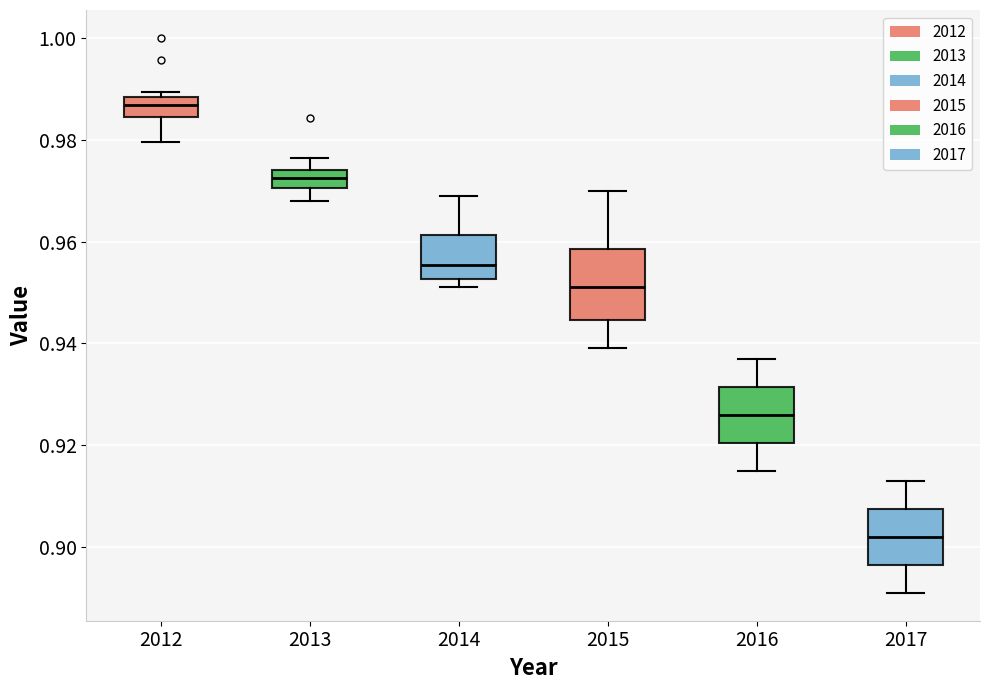

Reading left to right, transcribe this box plot: for each box, give where its median line is, the range the box spans, and where its two whiskers end, as read against the y-axis. The values are not printed on the chart, so give them approximately, as read against the axis.

2012: median 0.986, box 0.984 to 0.988, whiskers 0.980 to 0.990
2013: median 0.972, box 0.970 to 0.974, whiskers 0.968 to 0.976
2014: median 0.956, box 0.952 to 0.962, whiskers 0.952 (just below the box's lower edge) to 0.970
2015: median 0.952, box 0.944 to 0.958, whiskers 0.940 to 0.970
2016: median 0.926, box 0.920 to 0.932, whiskers 0.916 to 0.938
2017: median 0.902, box 0.896 to 0.908, whiskers 0.892 to 0.914